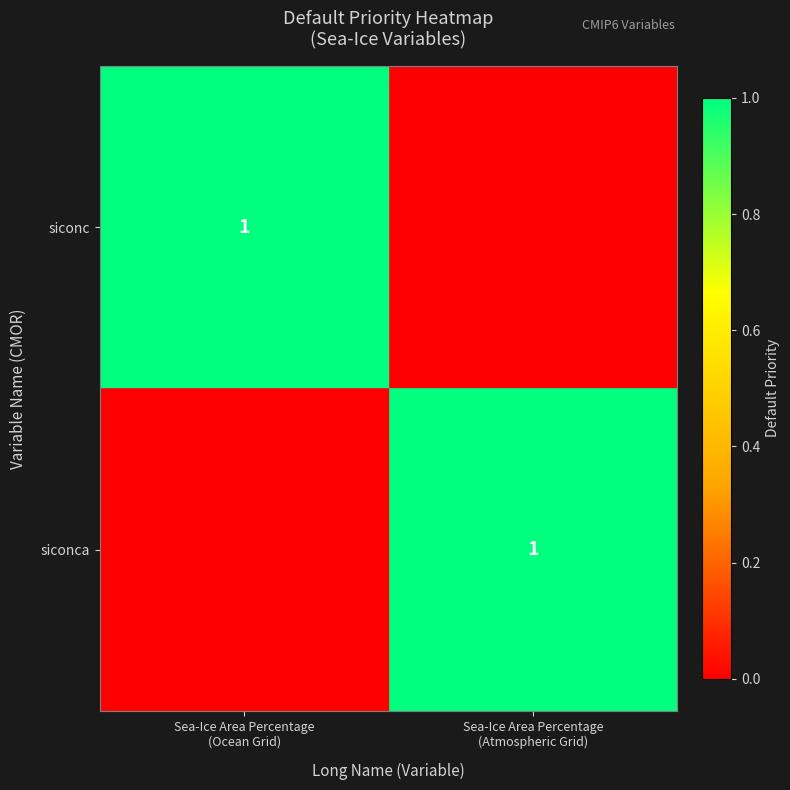

Is it true that siconca equals 0 at Sea-Ice Area Percentage (Ocean Grid)?

True